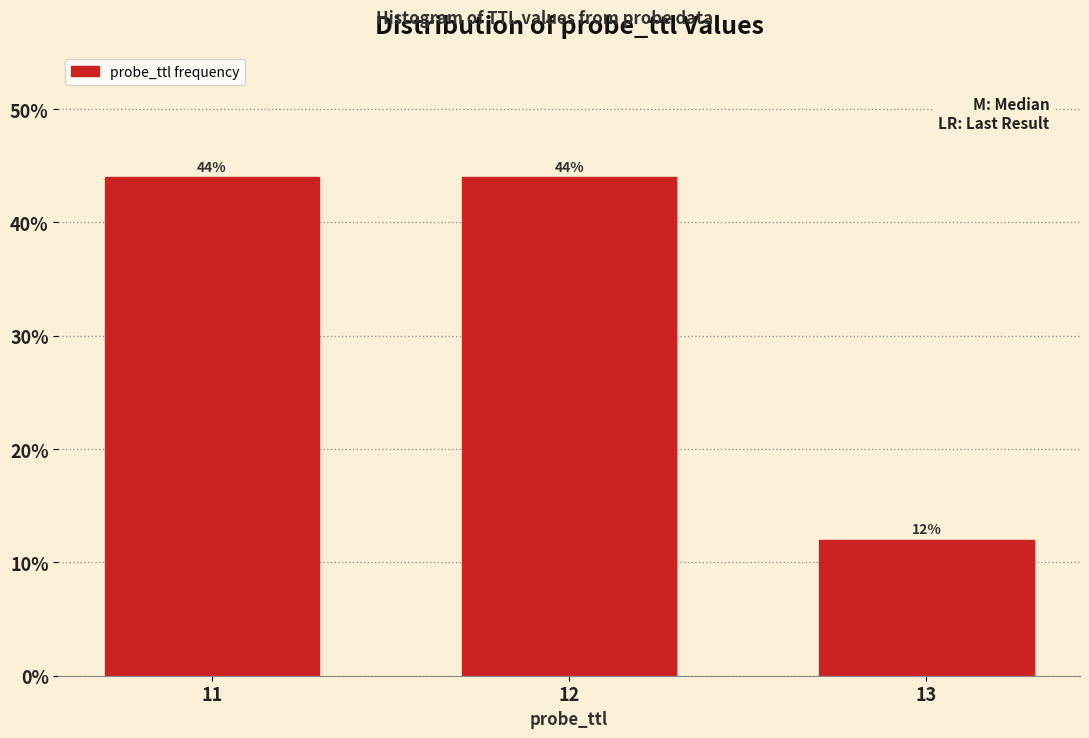

Reading left to right, extract all data points from this chart.

44	44	12